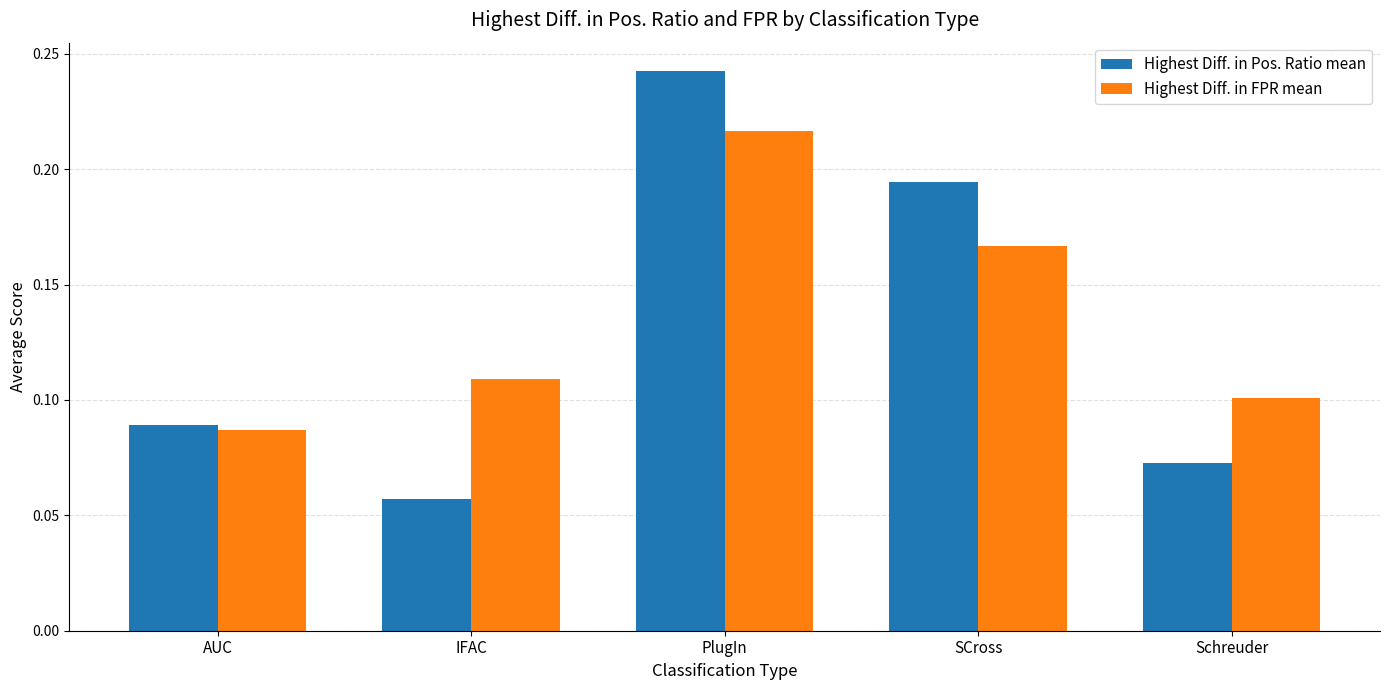

Which category has the lowest value across all series?

IFAC